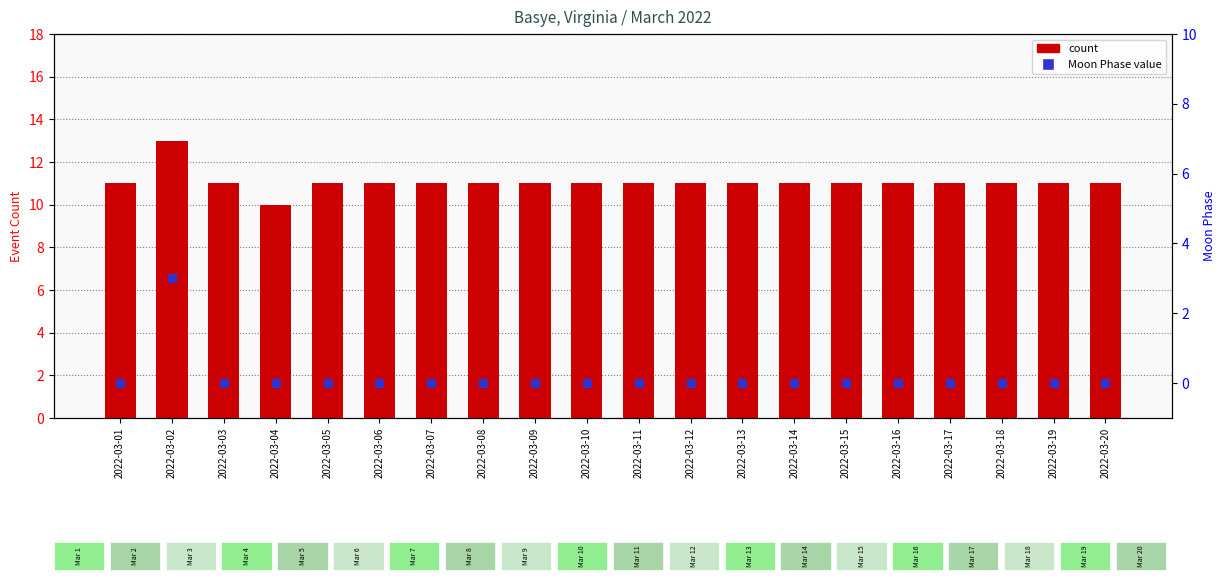

At how many categories does at least one series exceed 9?

20